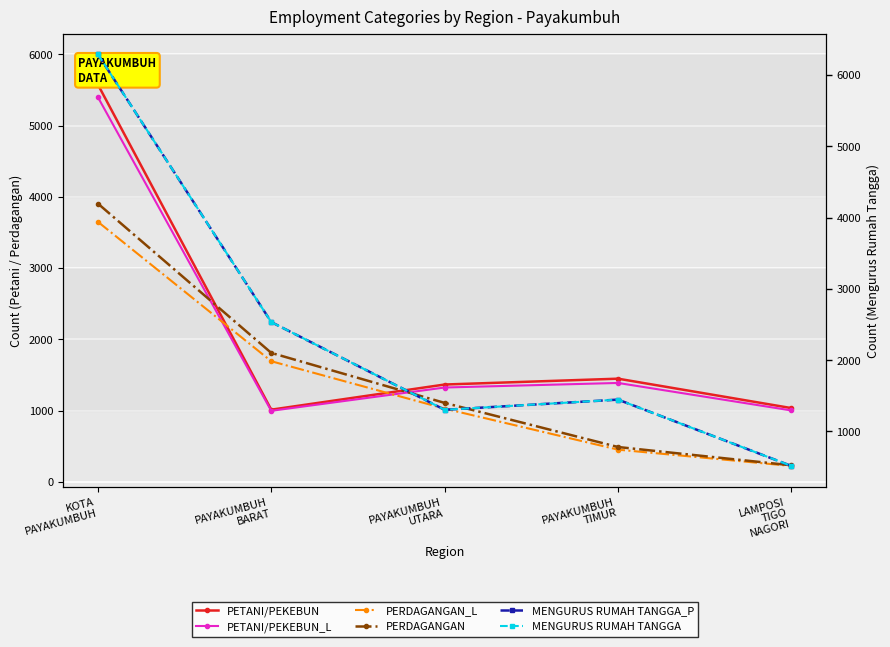

What position from the right is LAMPOSI
TIGO
NAGORI?

1